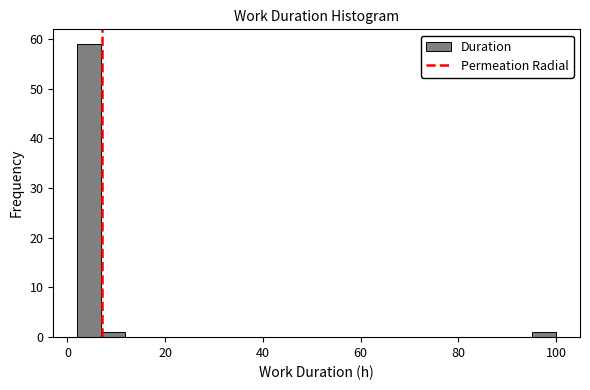

Read against the x-axis, roughly where is the centre of the tallest bar?

4